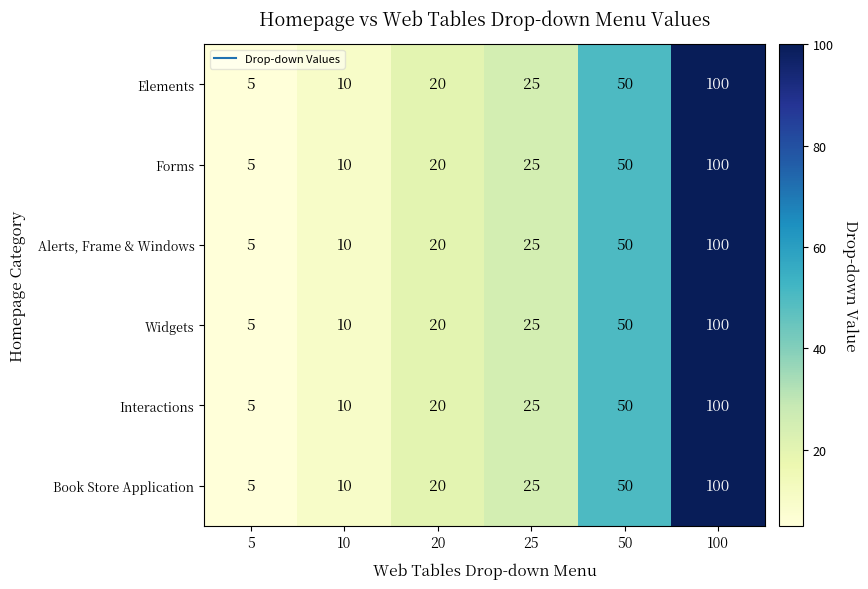

What is the minimum value shown in the chart?

5